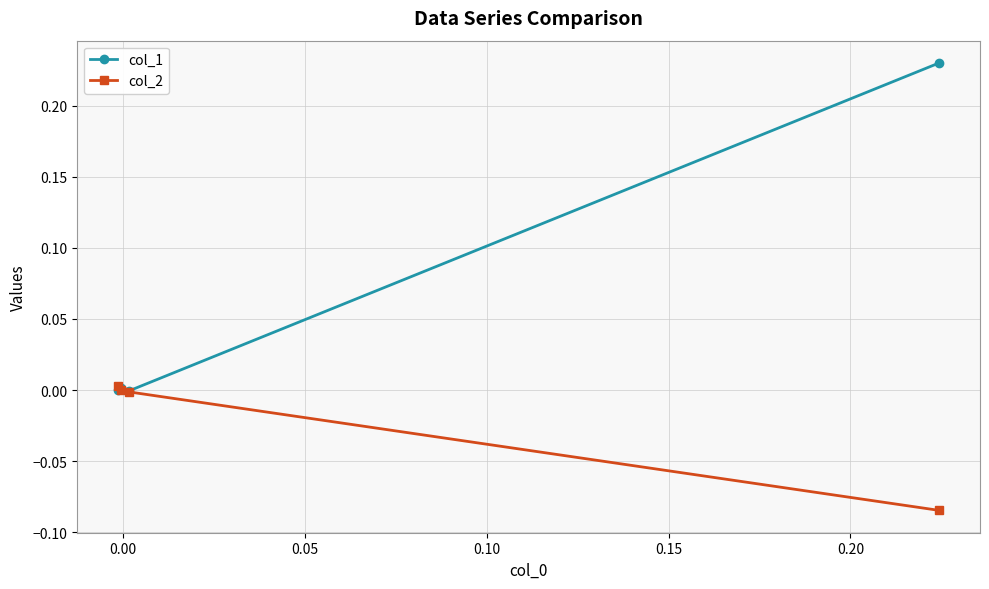

Which series has the largest range (max minus min)?

col_1